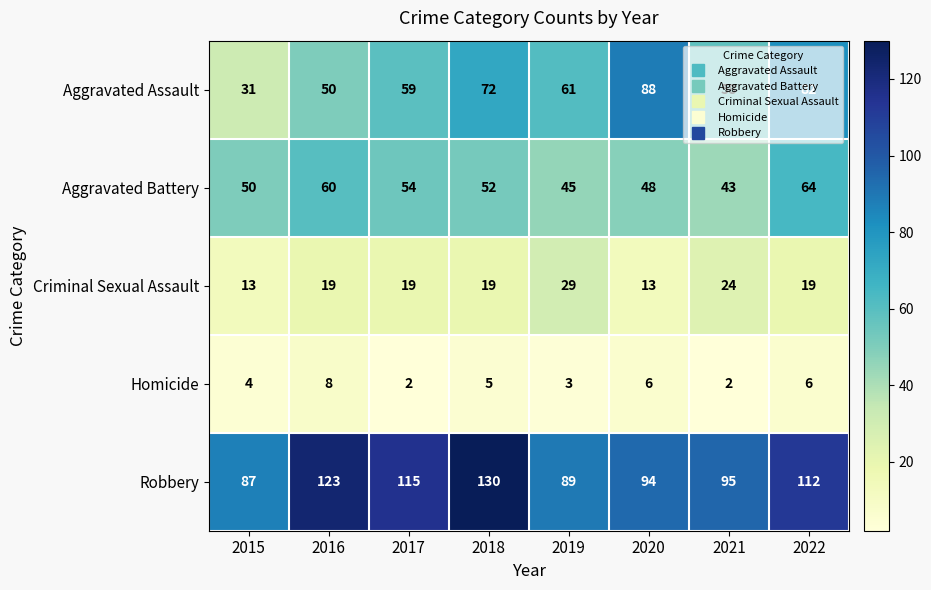

What is the sum of all Robbery values?

845